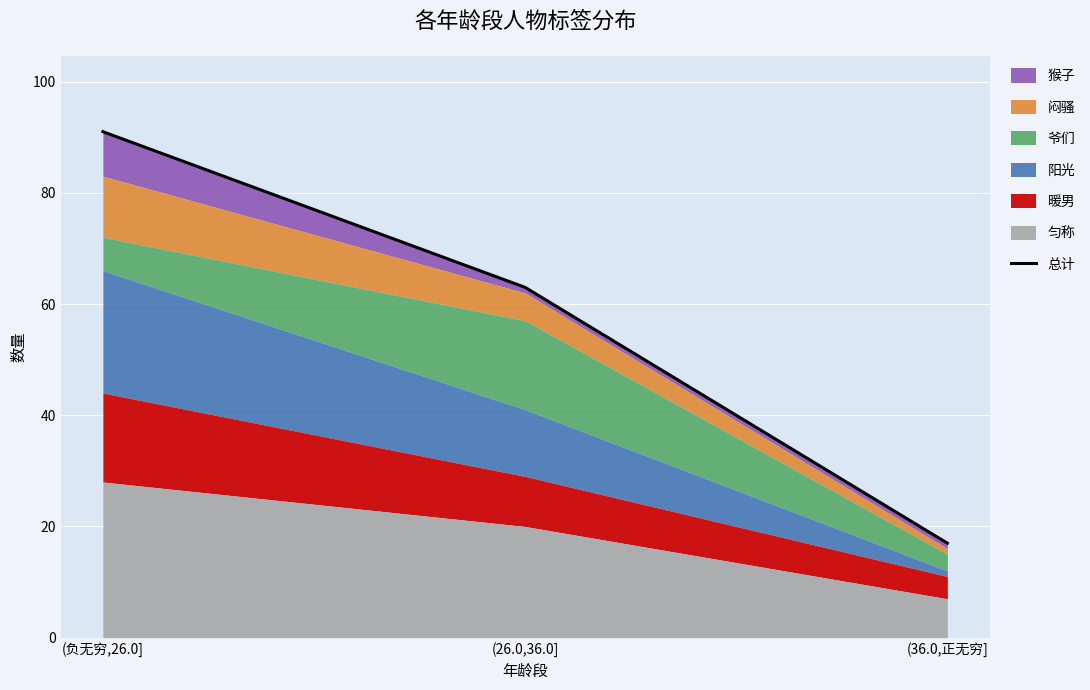

What is the change in value from (负无穷,26.0] to (26.0,36.0]?

-28